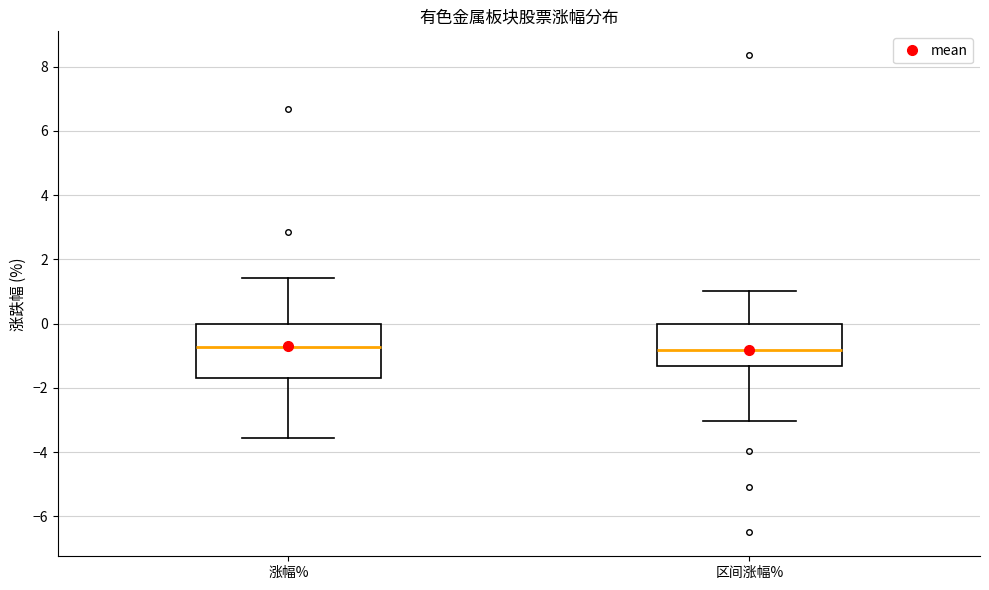

Reading left to right, transcribe this box plot: for each box, give where its median line is, the range the box spans, and where its two whiskers end, as read against the y-axis. The values are not printed on the chart, so give them approximately, as read against the axis.

涨幅%: median -0.8, box -1.6 to 0.0, whiskers -3.6 to 1.4
区间涨幅%: median -0.8, box -1.4 to 0.0, whiskers -3.0 to 1.0